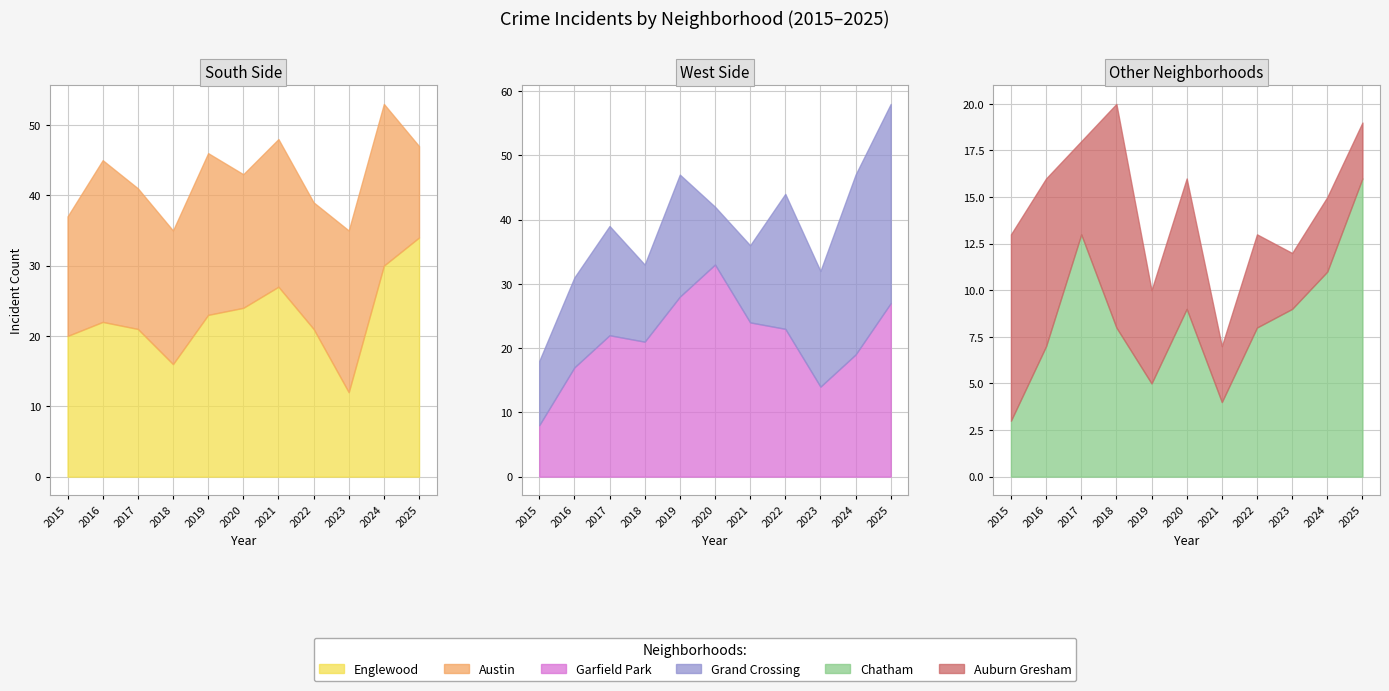

Read the Austin value at 2025, to the nearest 10.

10